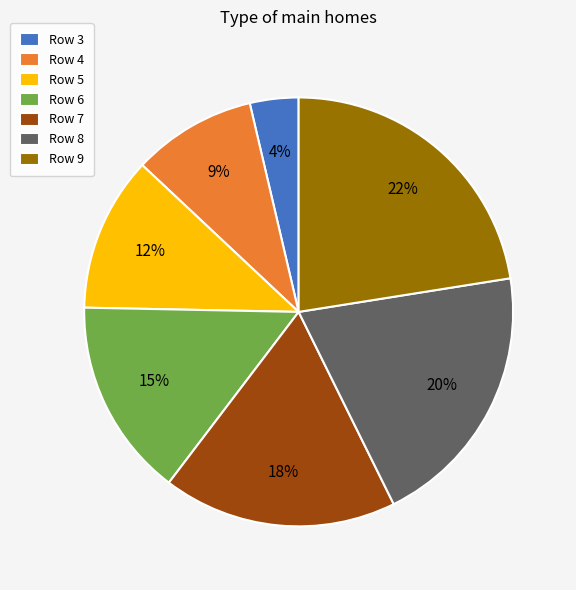

Is there any slice that represents more than half of the pie?

No